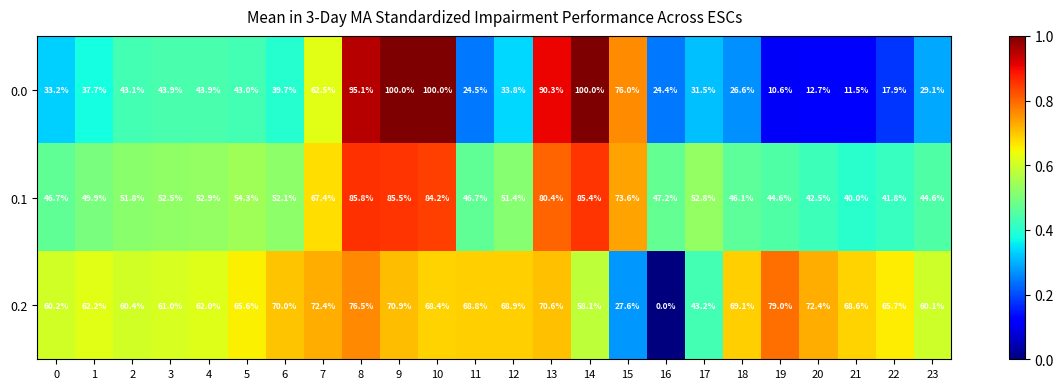

What is the total value across all series at 12?

154.1